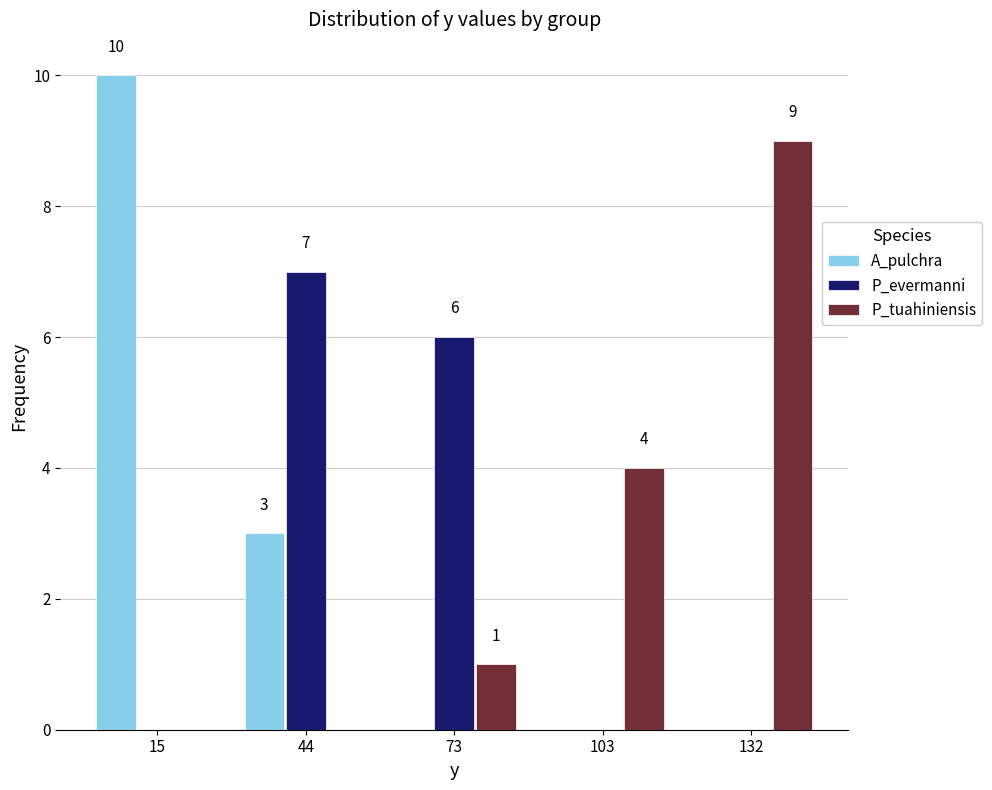

In the P_evermanni series, which range on the x-axis has the tallest bar?

30 to 60